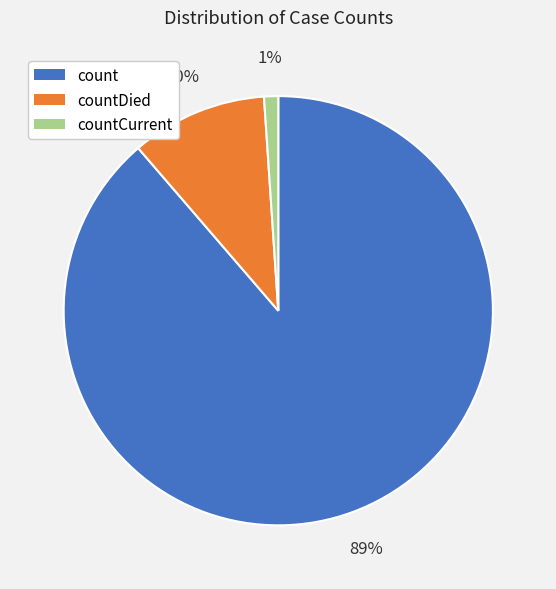

To the nearest percent, what is the difference between the countCurrent and countDied slice percentages?

9%